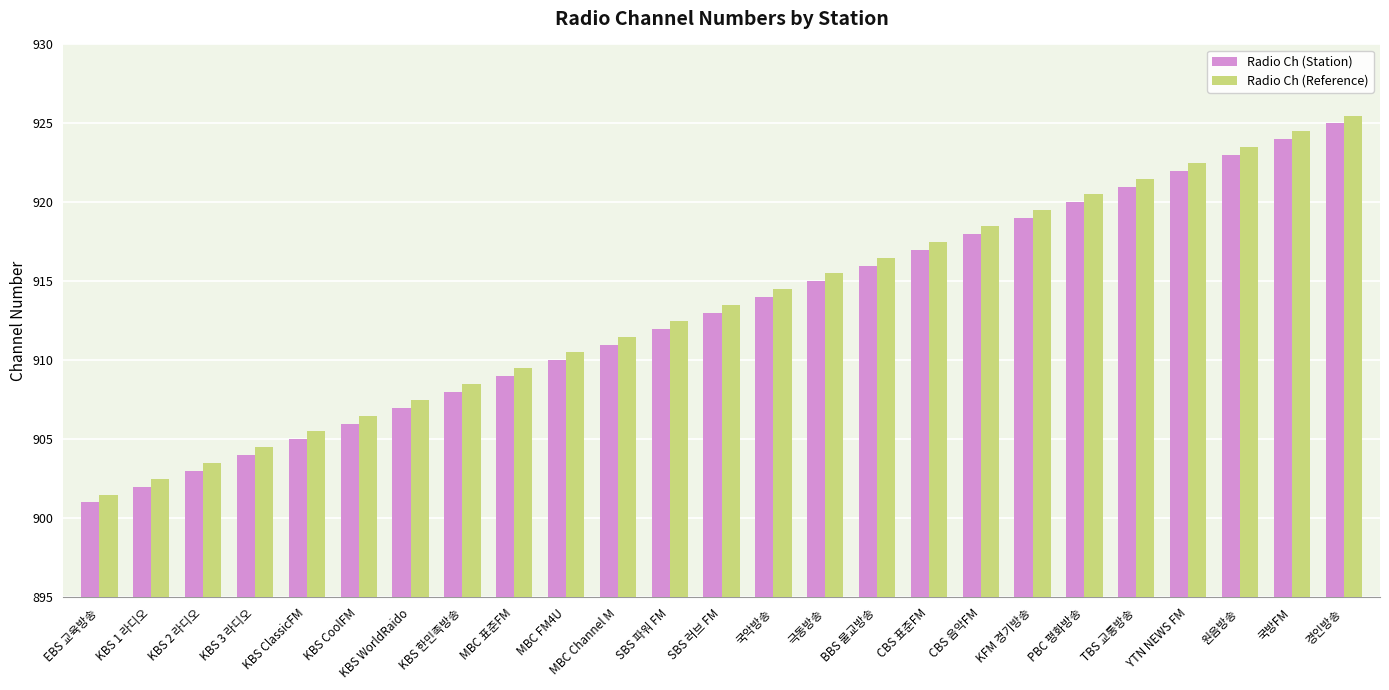

Is the value of Radio Ch (Station) at YTN NEWS FM greater than the value of Radio Ch (Reference) at 원음방송?

No